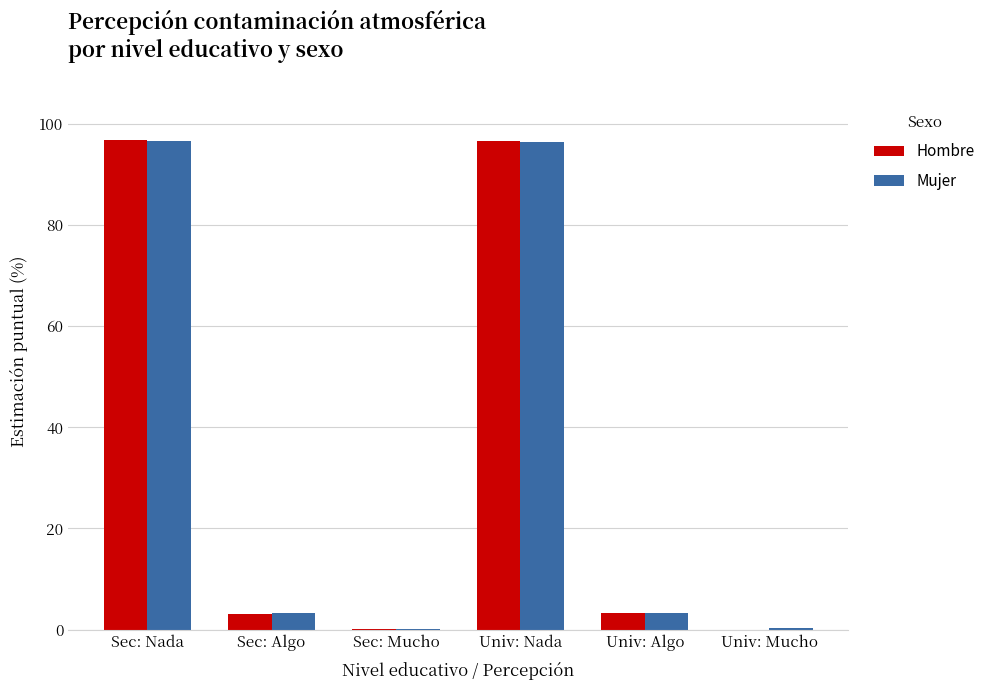

Is the value of Mujer at Sec: Nada greater than the value of Hombre at Sec: Mucho?

Yes